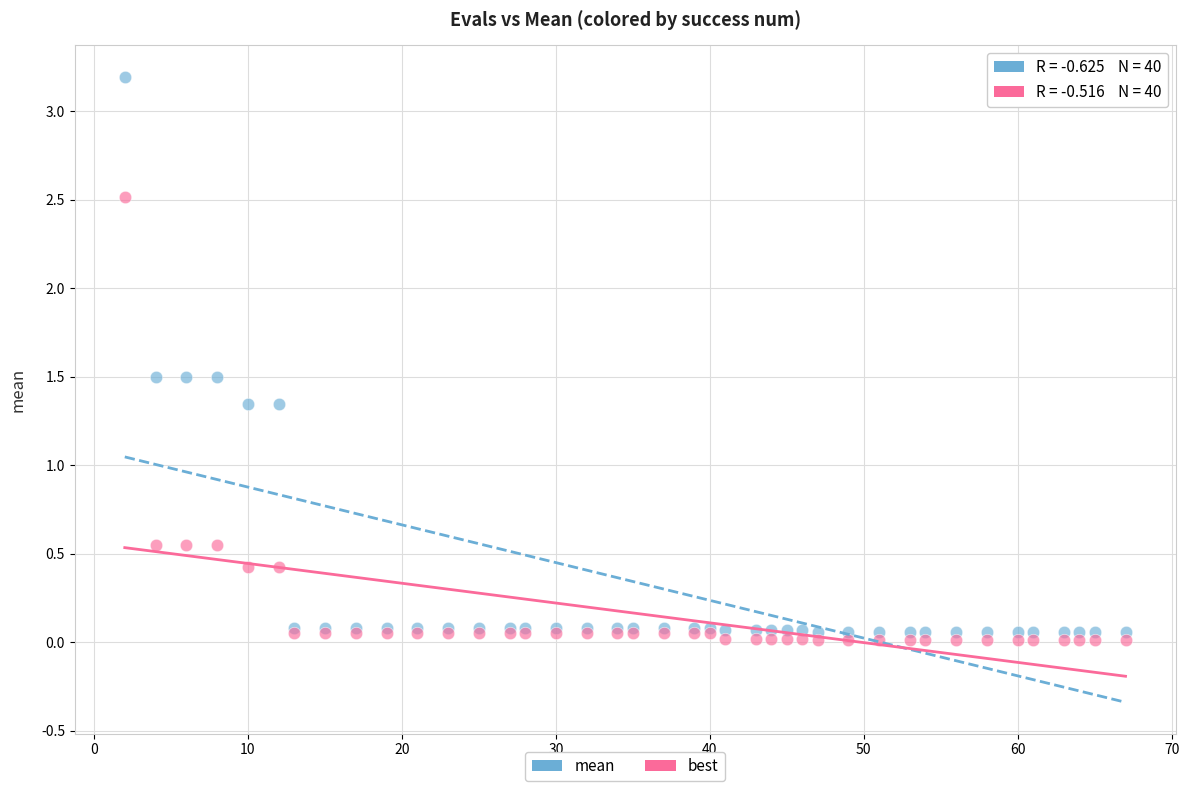

Which series reaches the maximum Y coordinate?

mean